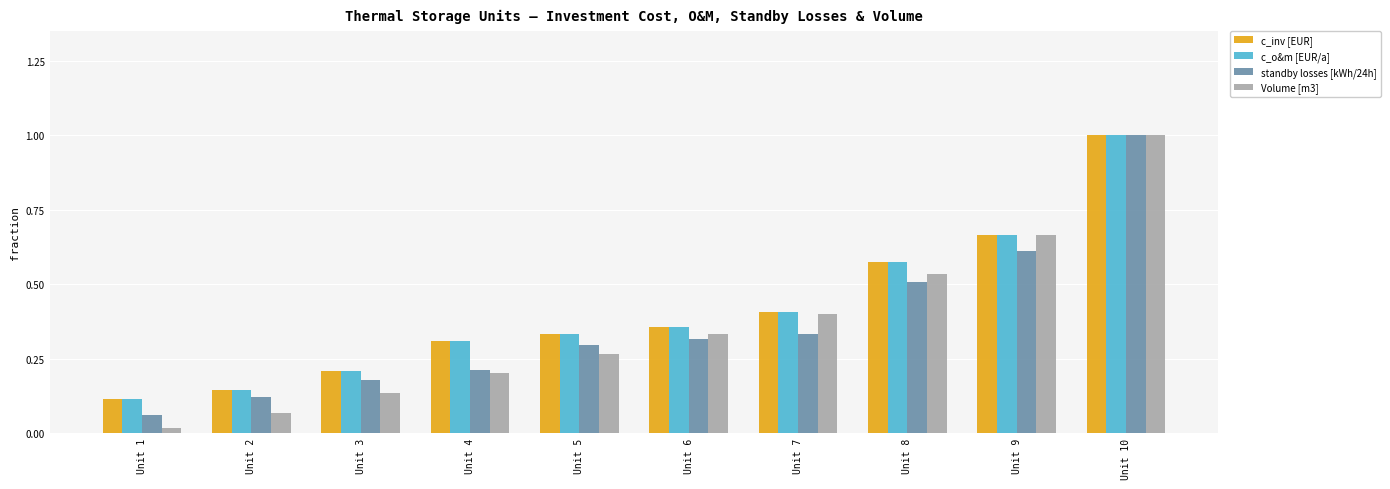

What are all the series names shown in the legend?

c_inv [EUR], c_o&m [EUR/a], standby losses [kWh/24h], Volume [m3]